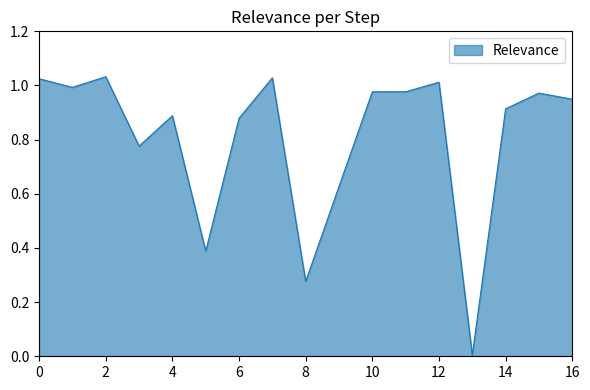

How many lines are shown in the chart?

1